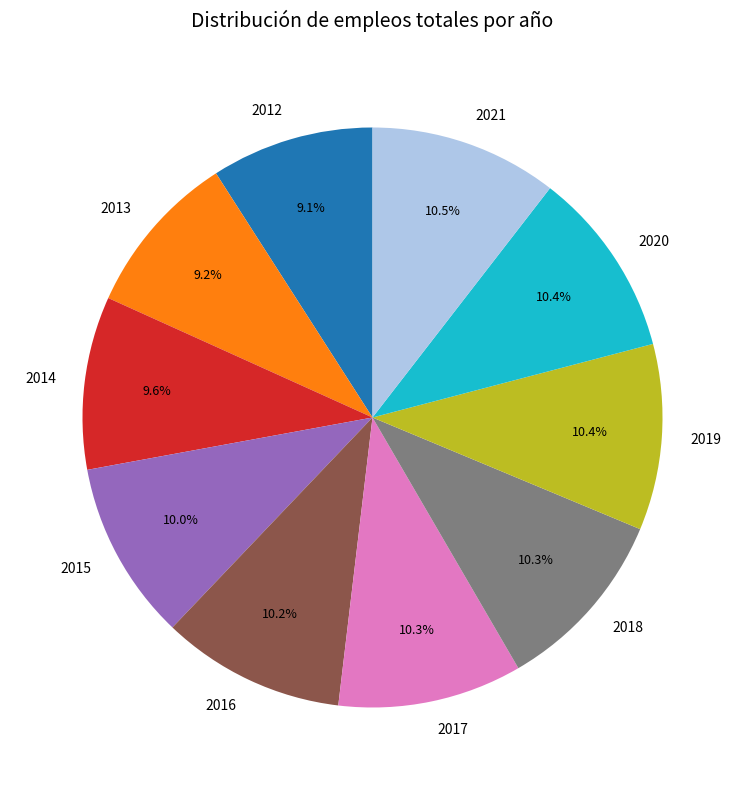

To the nearest percent, what is the combined percentage of 2012 and 2013?

18%